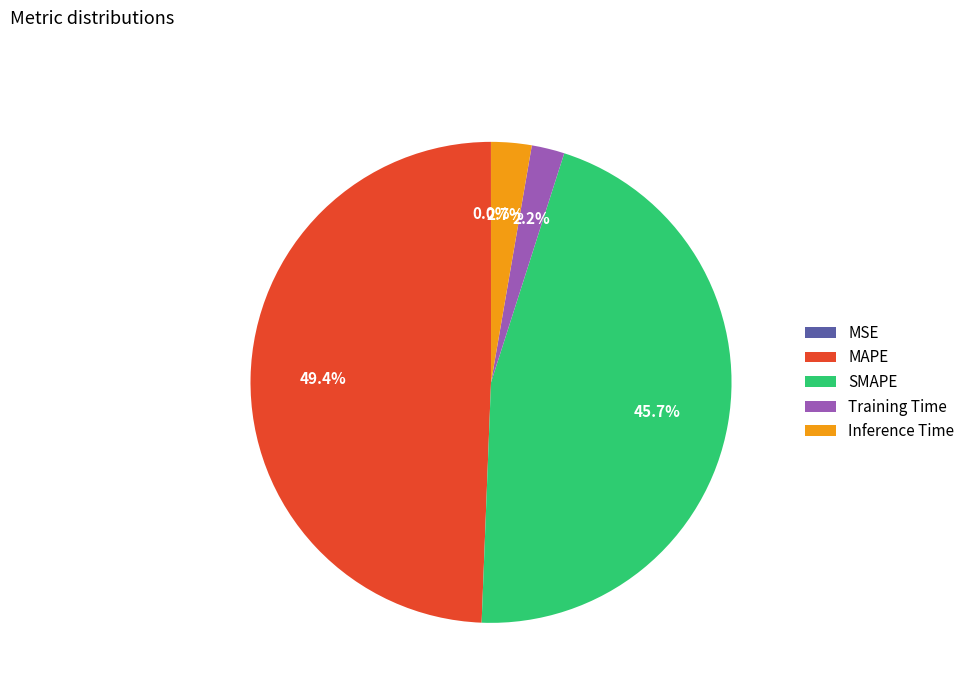

What is the ratio of the value at SMAPE to the value at MAPE?

0.9